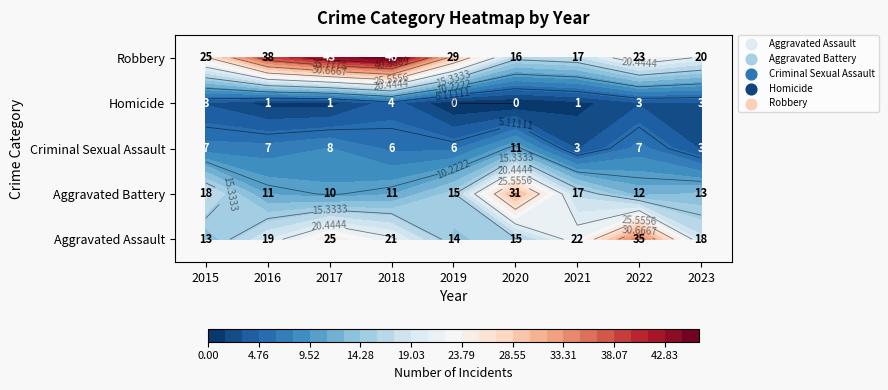

Reading left to right, transcribe all the data shown in this chart.

Aggravated Assault: 13	19	25	21	14	15	22	35	18
Aggravated Battery: 18	11	10	11	15	31	17	12	13
Criminal Sexual Assault: 7	7	8	6	6	11	3	7	3
Homicide: 3	1	1	4	0	0	1	3	3
Robbery: 25	38	43	46	29	16	17	23	20